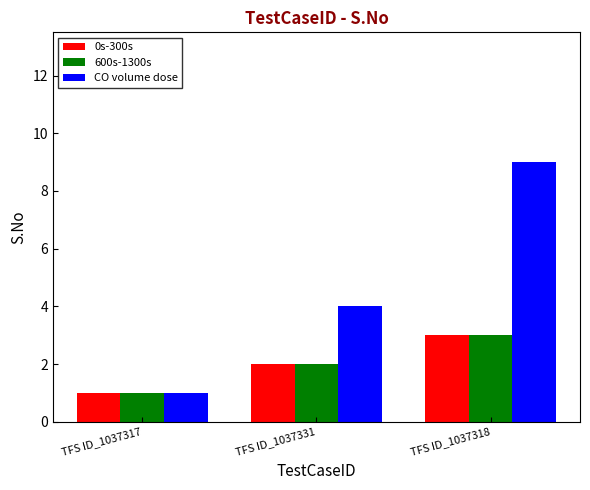

Which category has the highest value in the 0s-300s series?

TFS ID_1037318